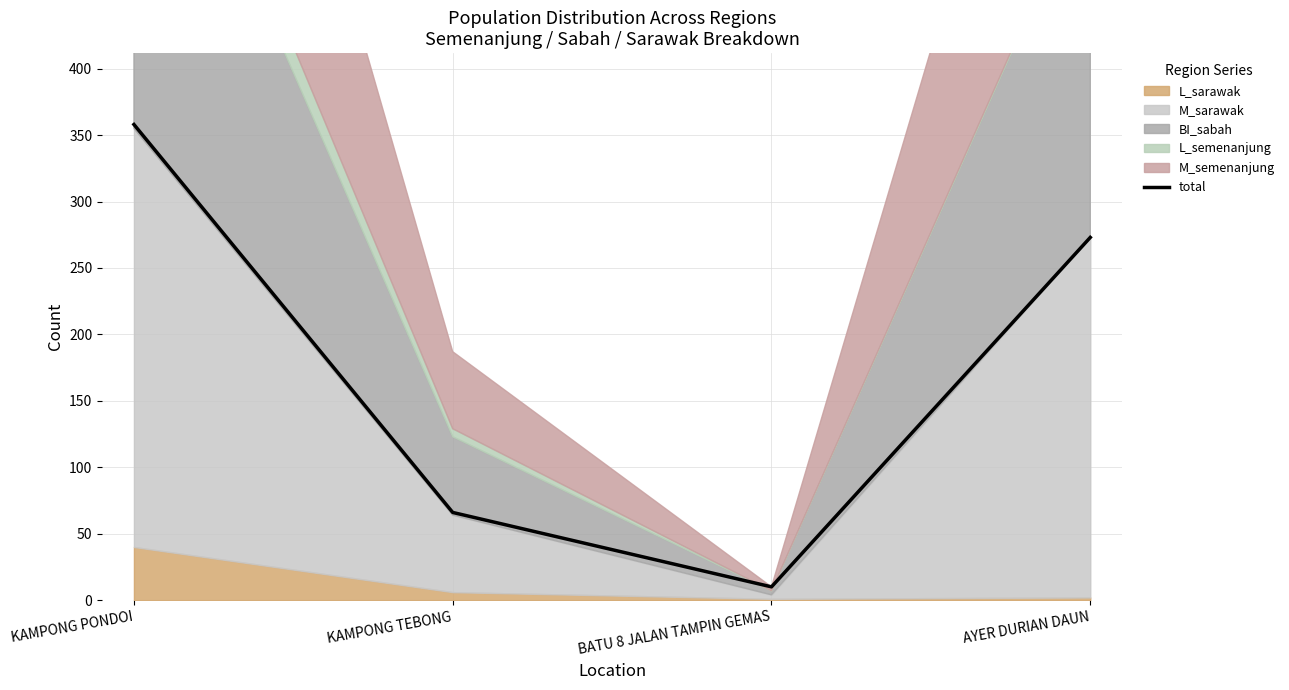

What is the difference between the maximum and minimum values?

348